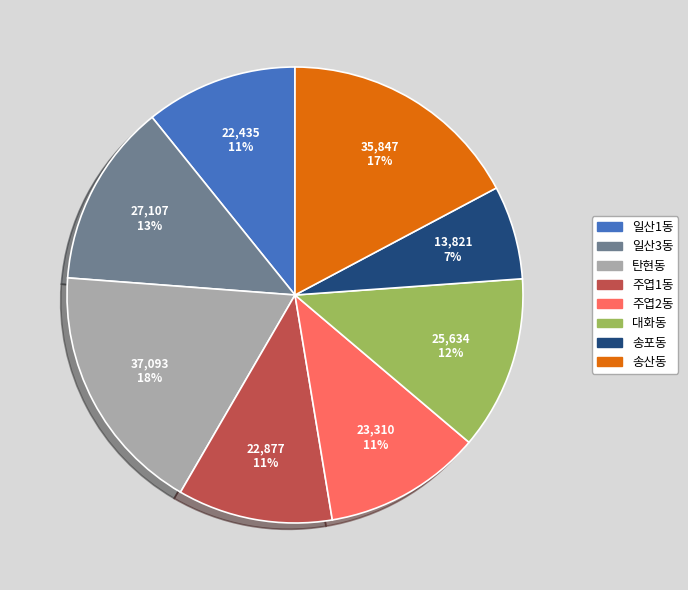

Is there any slice that represents more than half of the pie?

No